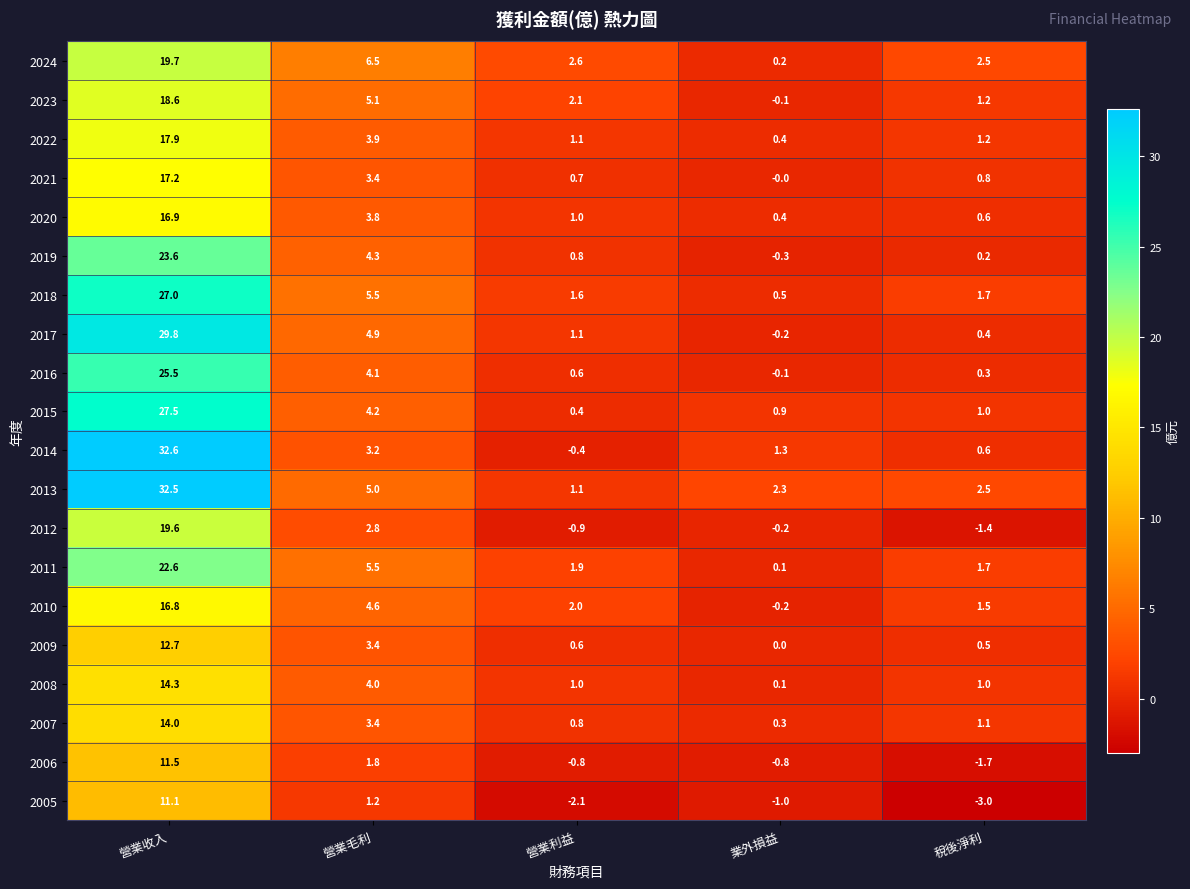

What is the sum of the 2012 values at 營業利益 and 稅後淨利?

-2.3